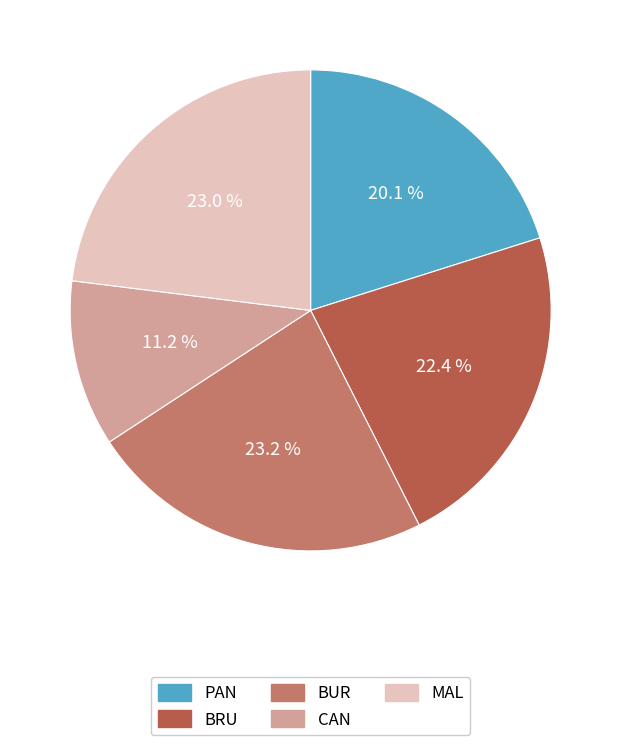

Is there a majority slice in this chart?

No